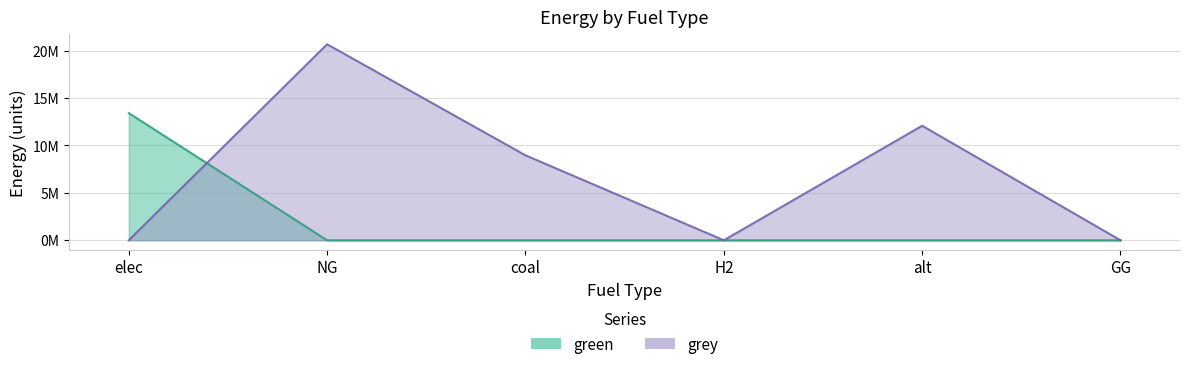

Does the chart display data point markers on the line(s)?

No